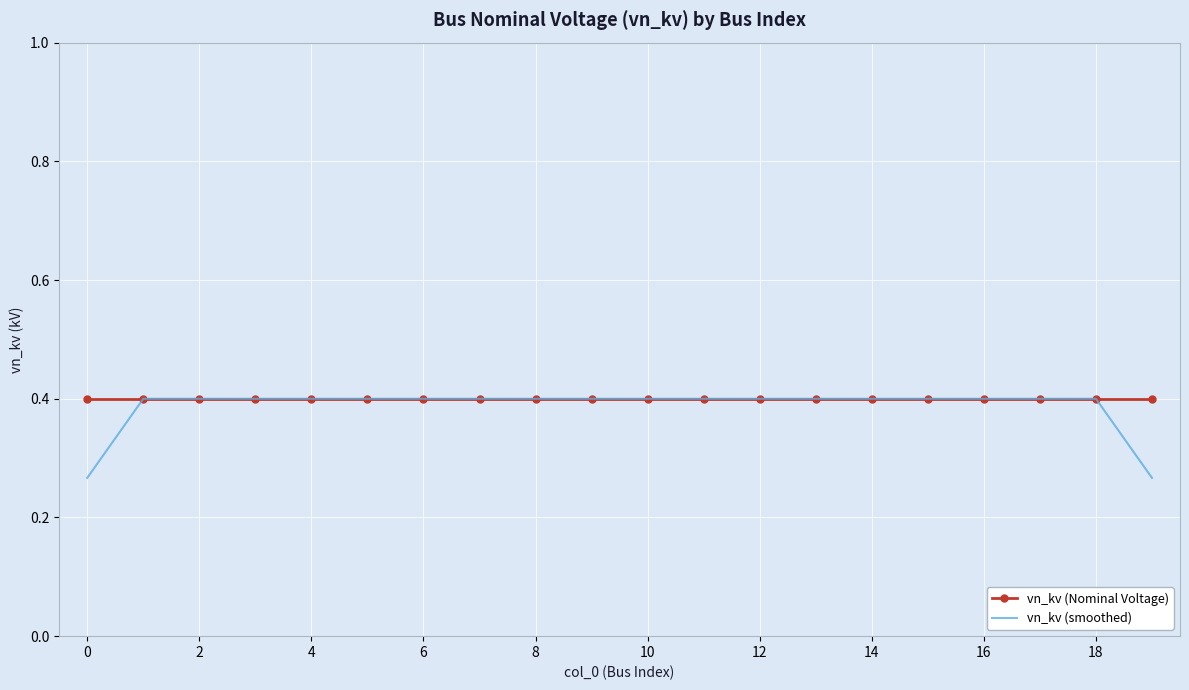

What is the average value of the vn_kv (Nominal Voltage) series?

0.4